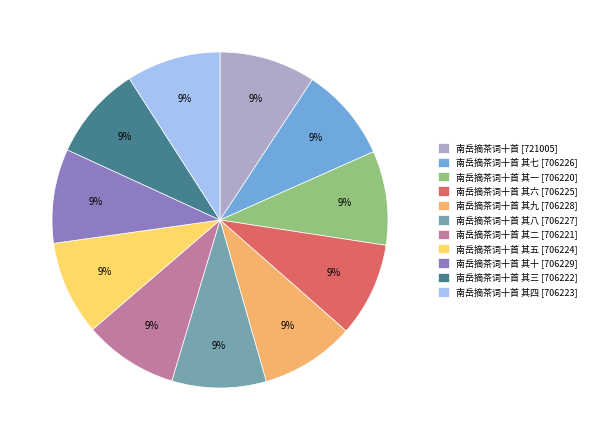

What percentage is the 南岳摘茶词十首 其六 [706225] slice, to the nearest percent?

9%